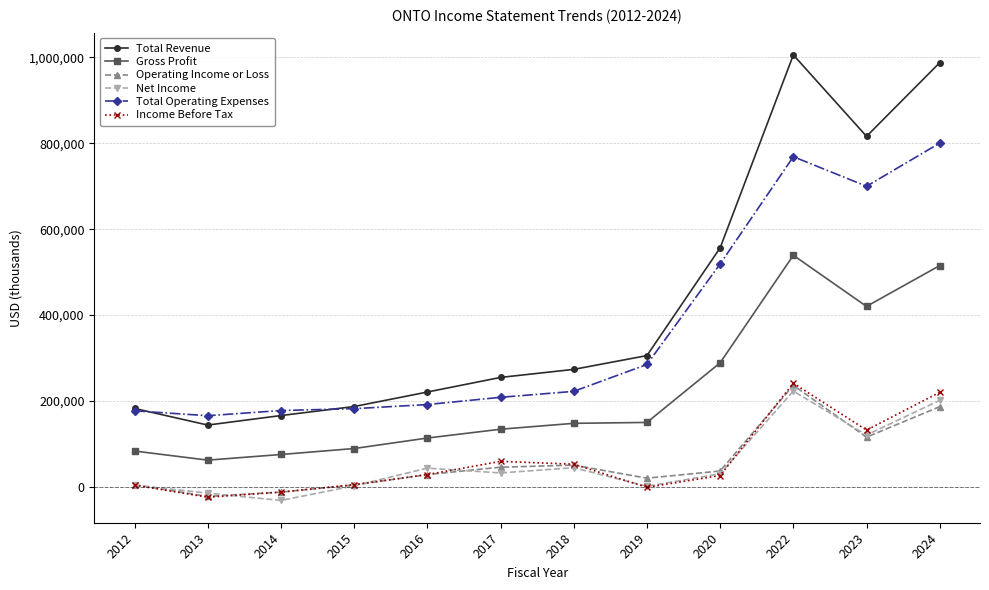

Which series has the largest range (max minus min)?

Total Revenue